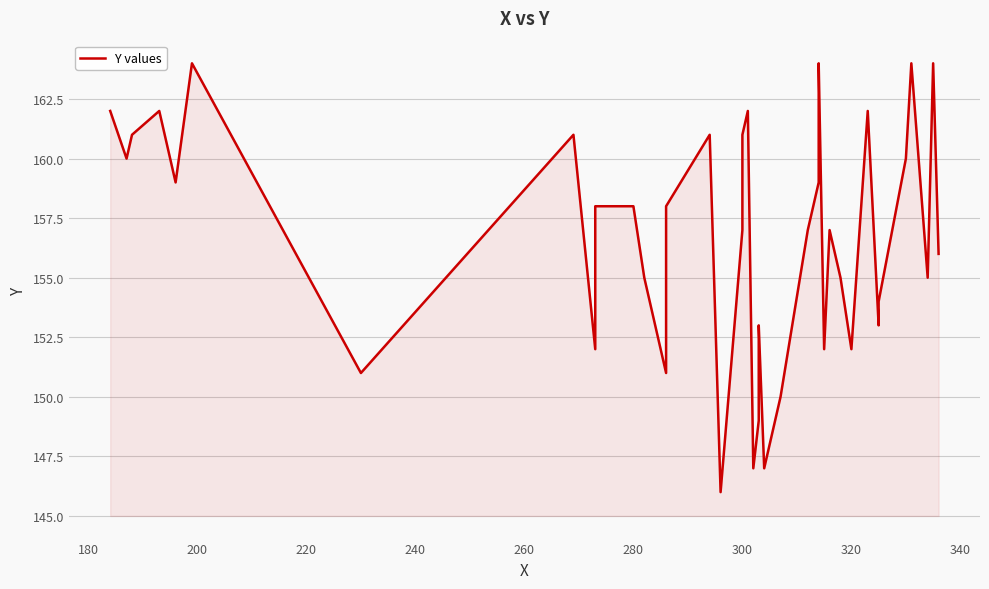

What is the smallest value displayed?

146